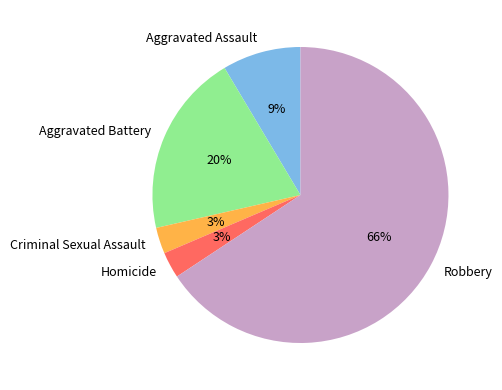

What is the largest slice in the pie chart?

Robbery